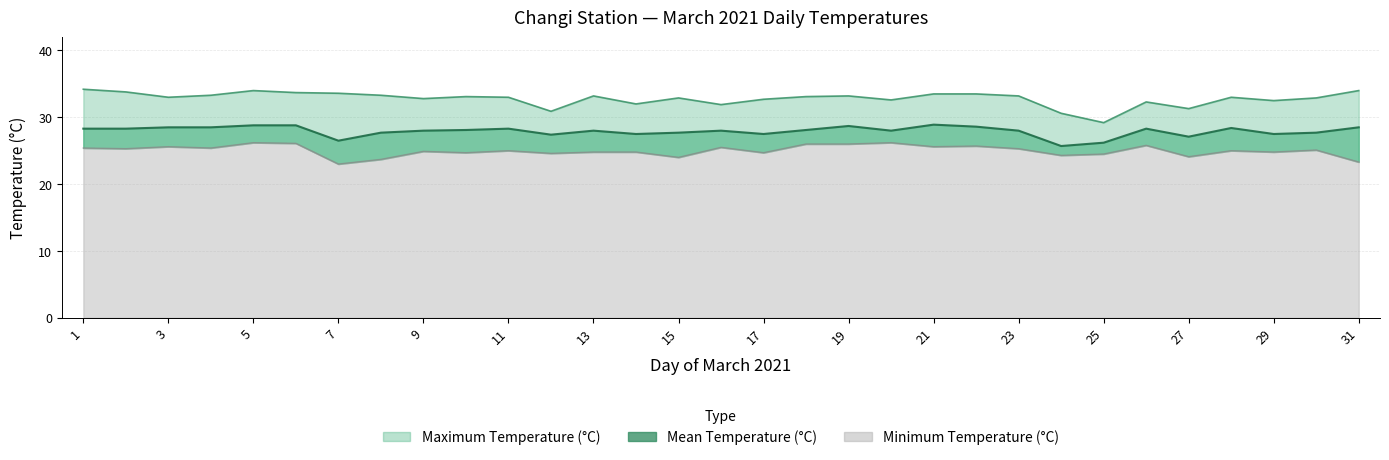

What is the value of the Mean Temperature (°C) point at the 13th from the left?

28.0